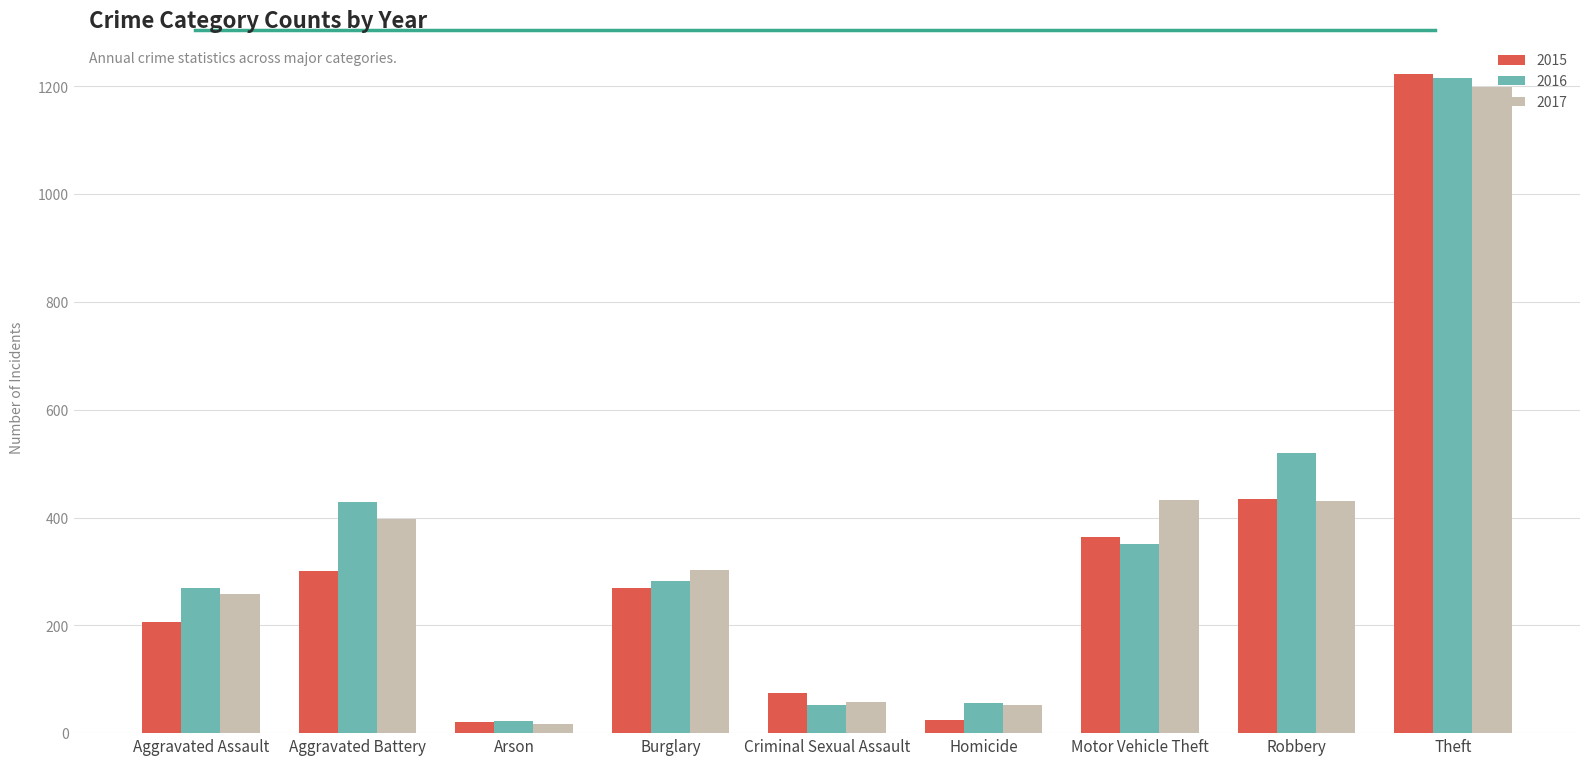

How many data points in 2017 are less than 303?

4